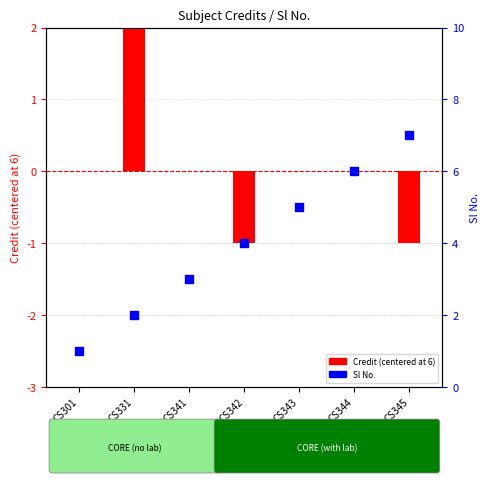

Is the value of Credit (centered) at CS341 greater than the value of Sl No. at CS301?

No